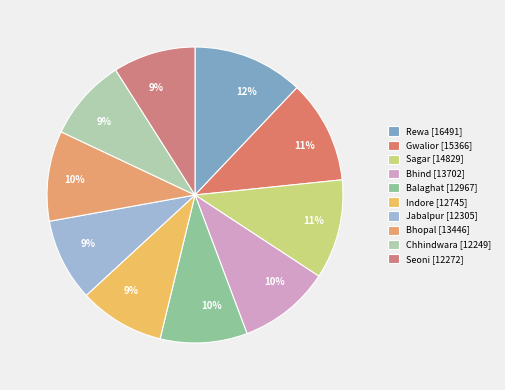

Which slice is the largest?

Rewa